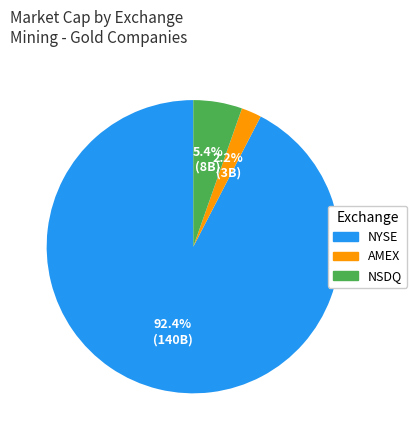

How many segments does this pie chart have?

3